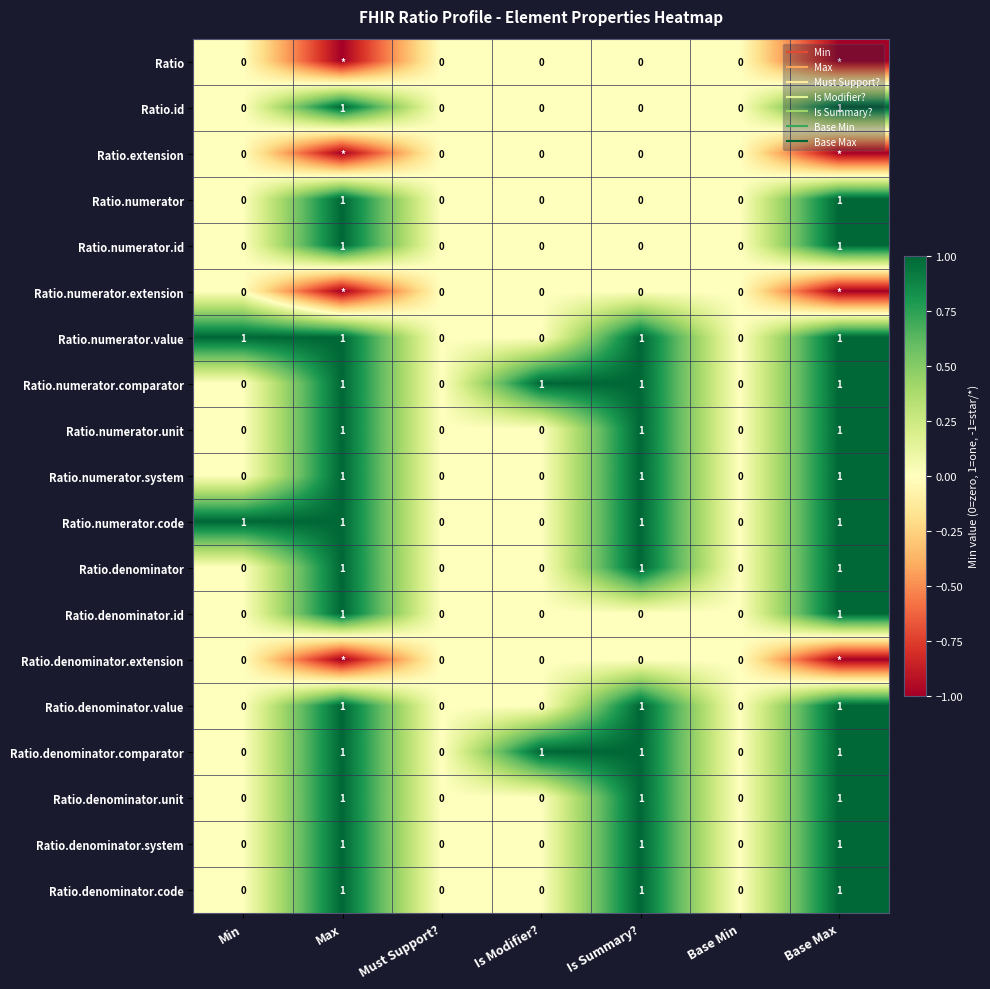

Count the Ratio.denominator.unit values in the range 0 to 1.

7